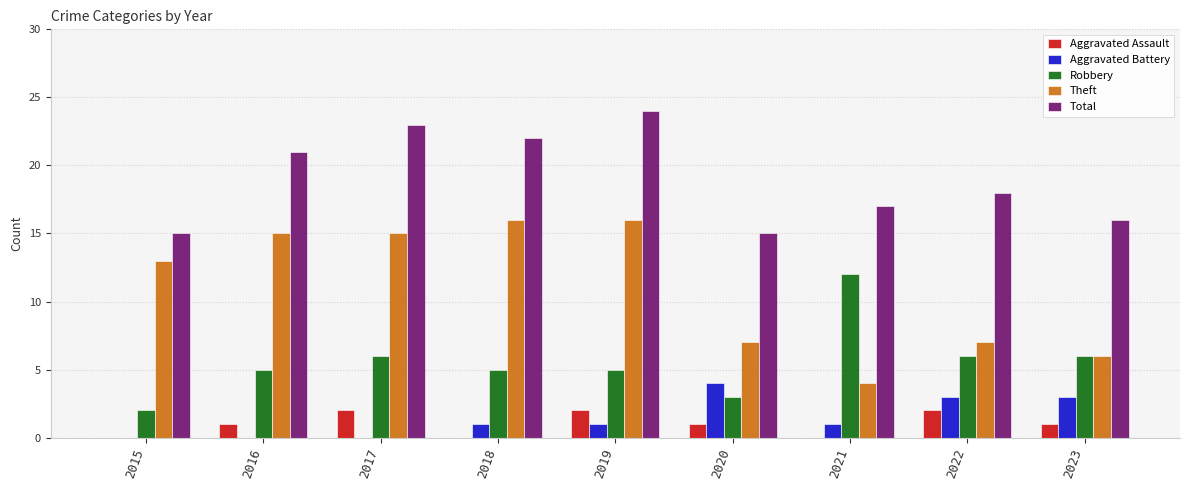

What is the sum of all Aggravated Assault values?

9